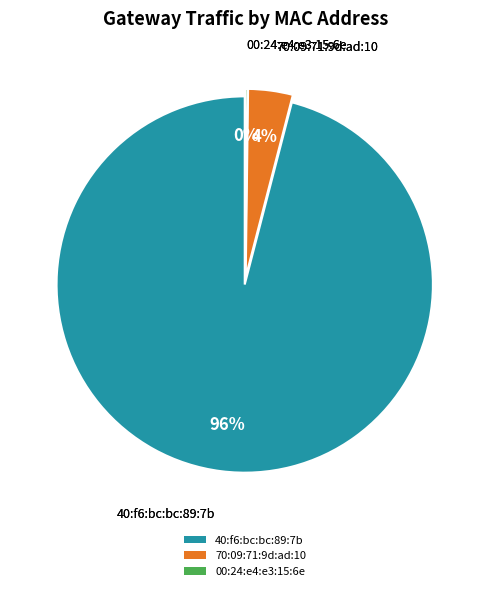

True or false: 70:09:71:9d:ad:10 accounts for 4% of the total.

True